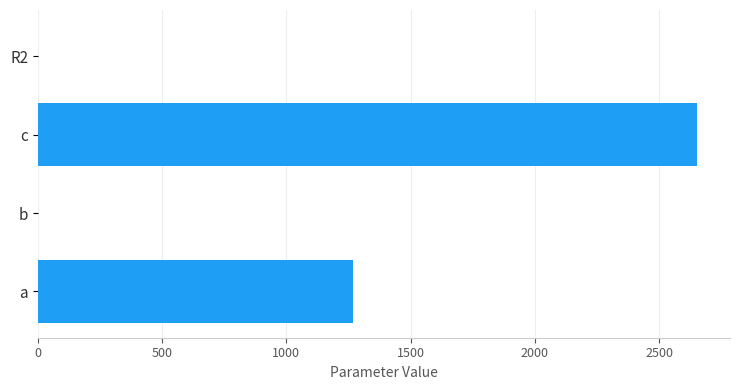

Which label corresponds to the largest value in the chart?

c